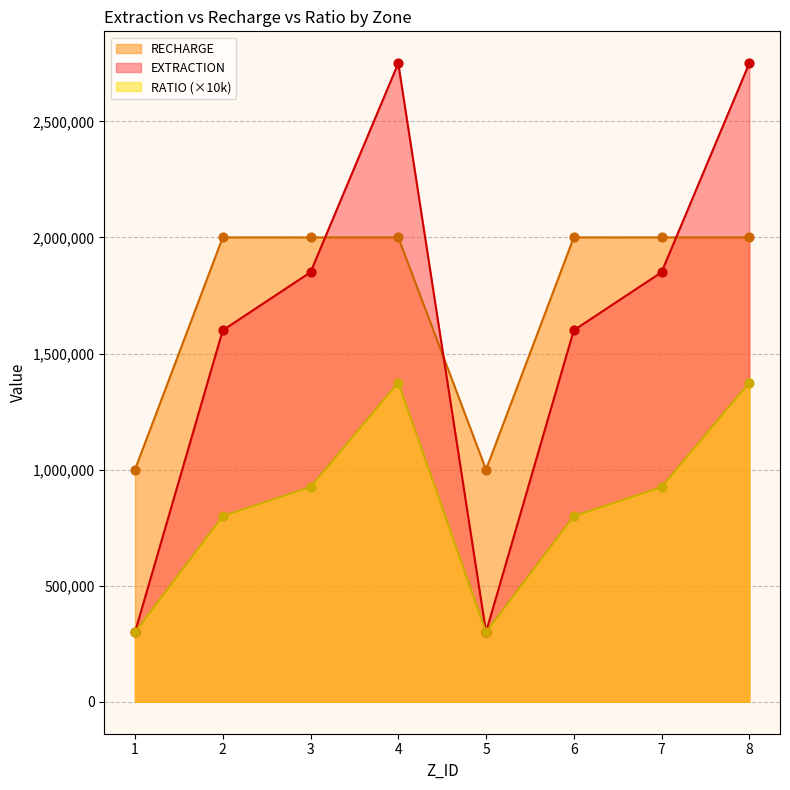

At which category is the sum across all series the highest?

4